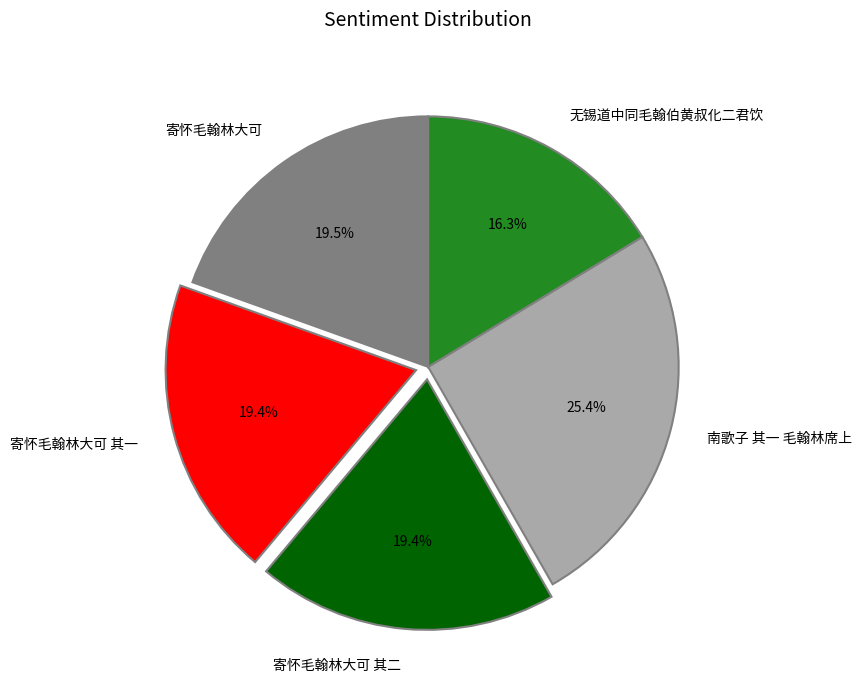

Is there any slice that represents more than half of the pie?

No